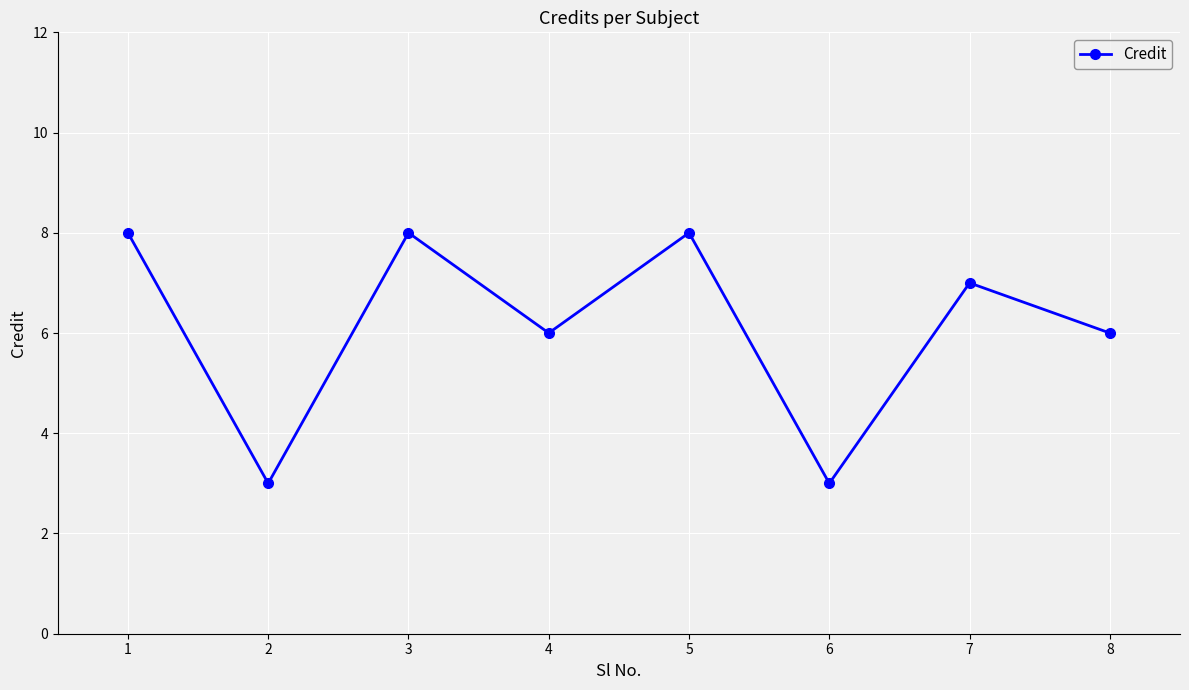

How many points are lower than both their immediate neighbors (excluding endpoints)?

3